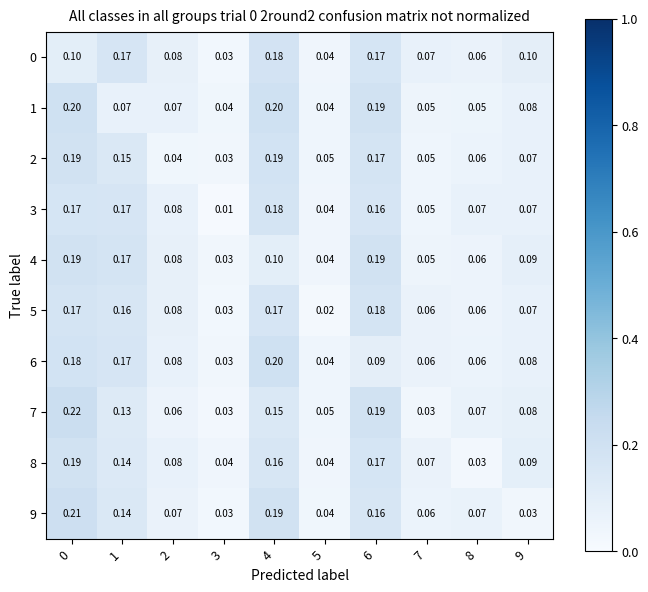

Is the value of 5 at 8 greater than the value of 2 at 7?

Yes